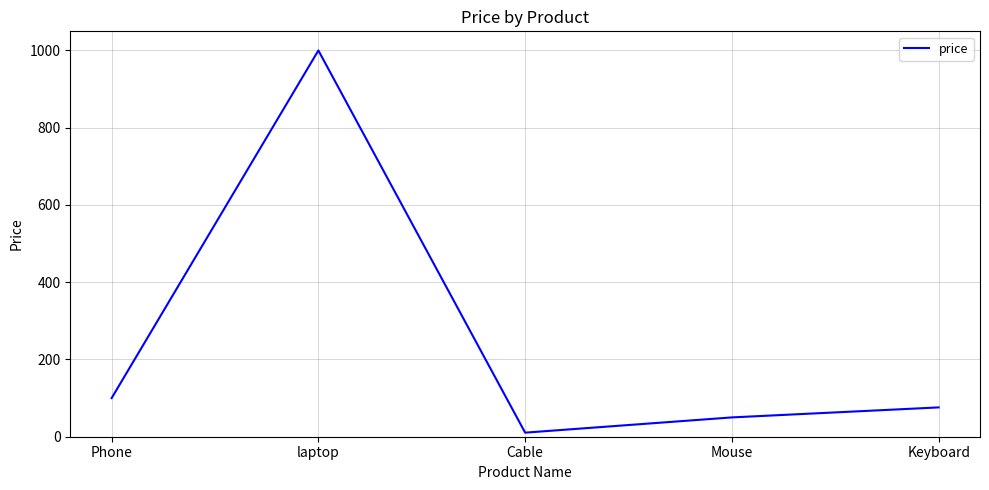

List the labels in order of value, smallest first.

Cable, Mouse, Keyboard, Phone, laptop